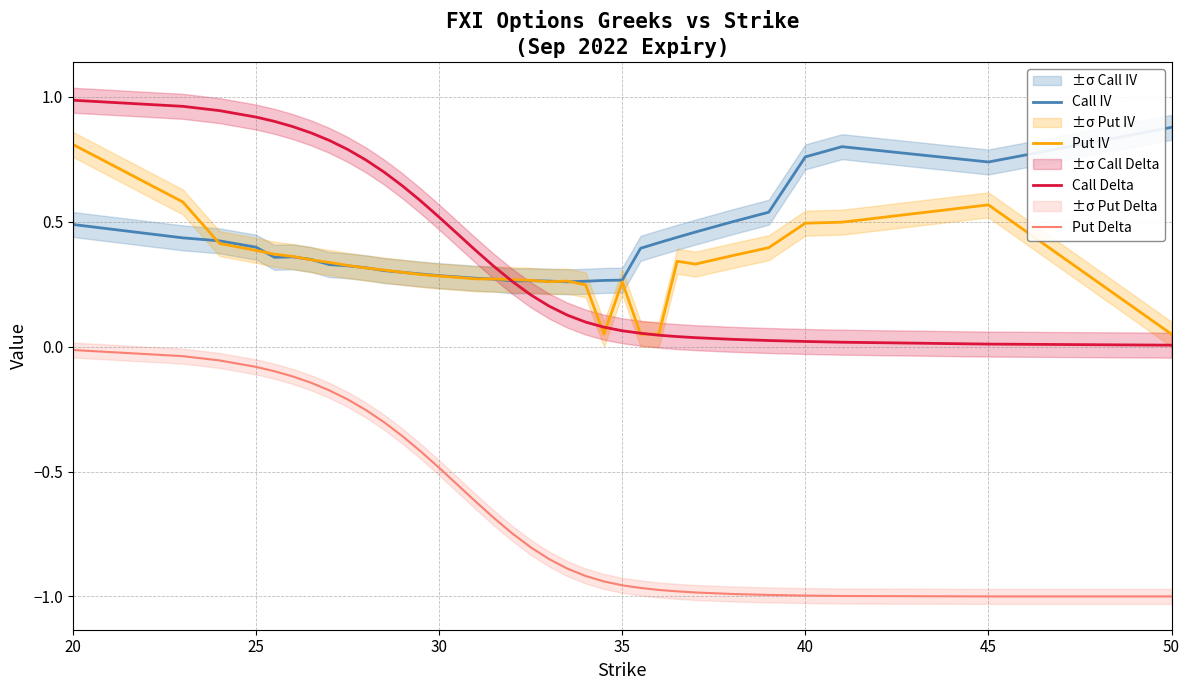

True or false: Put Delta and Call Delta intersect in this chart.

False